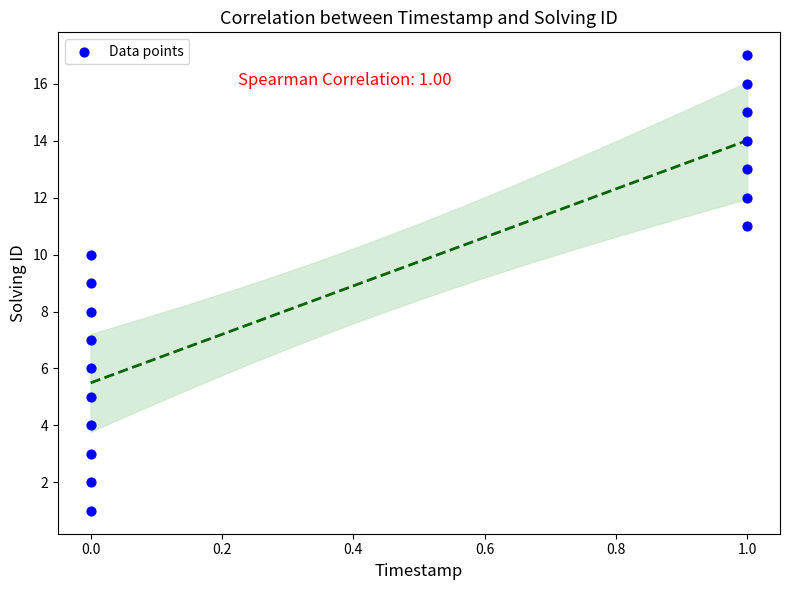

What is the range of Y values (max minus min)?

16